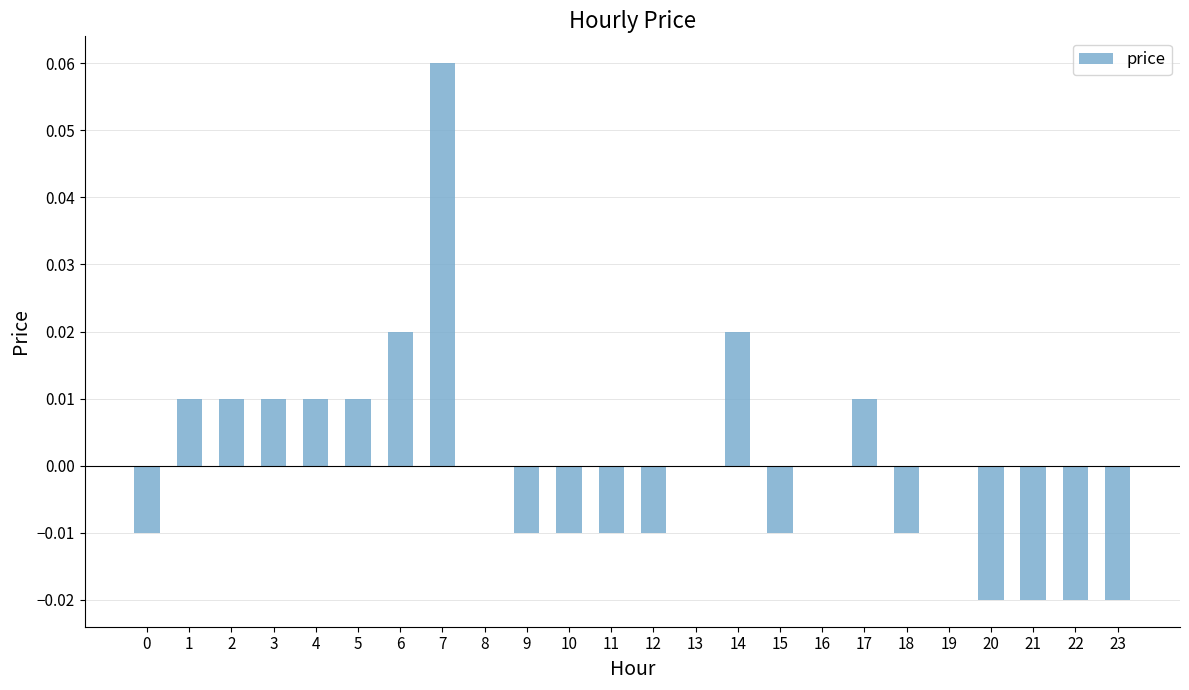

How many data points does each series have?

24